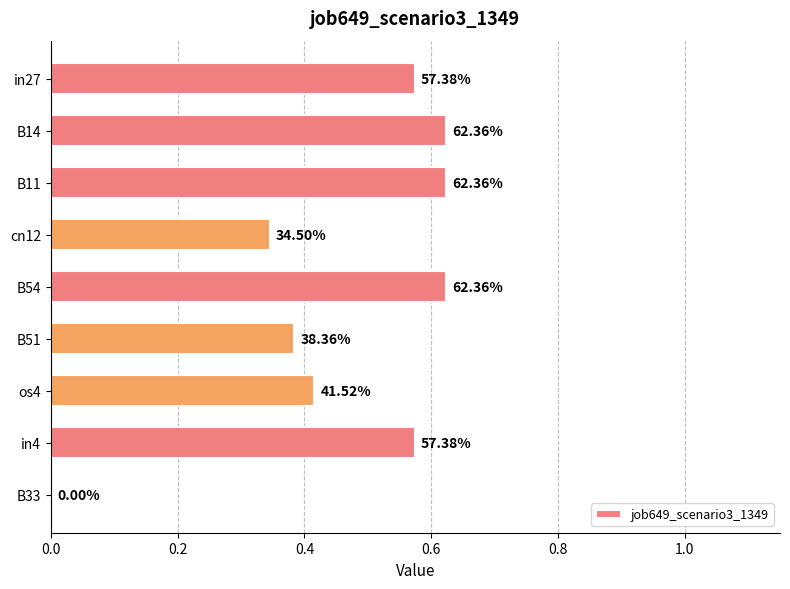

Are the bars horizontal?

Yes